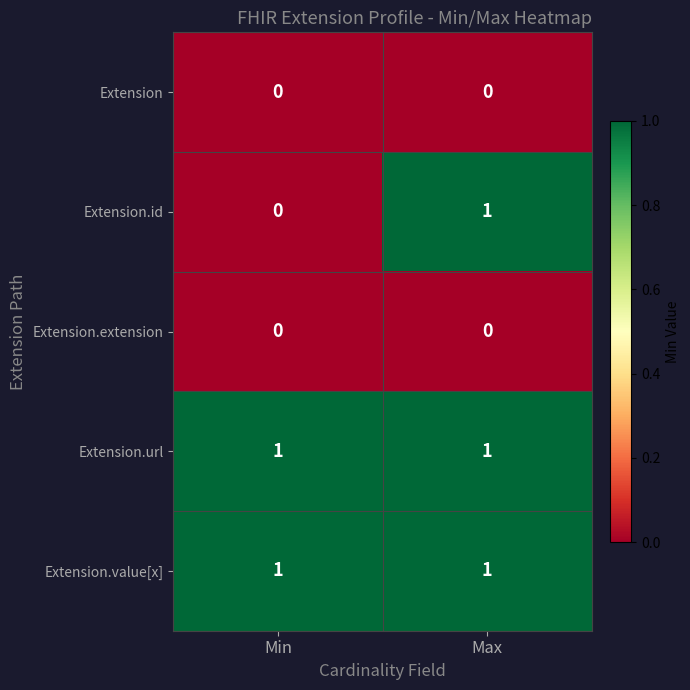

Which series changed the most between Min and Max?

Extension.id